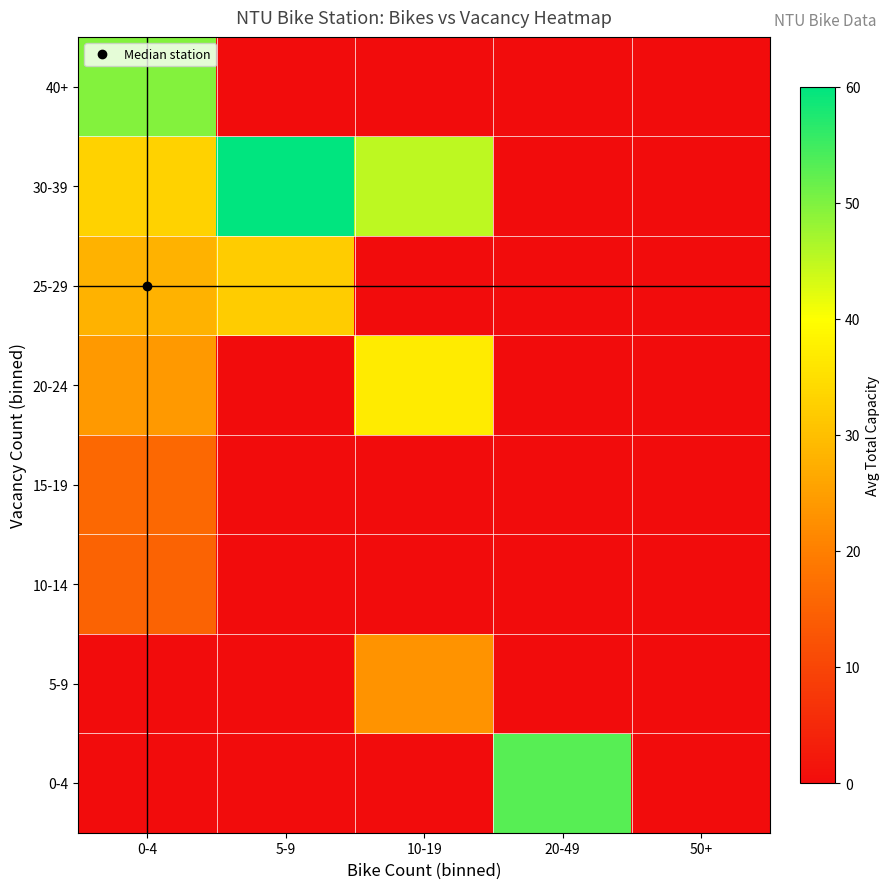

Reading right to left, list all the values displayed in this chart.

0-4: 50+=0.0	20-49=53.0	10-19=0.0	5-9=0.0	0-4=0.0
5-9: 50+=0.0	20-49=0.0	10-19=23.0	5-9=0.0	0-4=0.0
10-14: 50+=0.0	20-49=0.0	10-19=0.0	5-9=0.0	0-4=15.0
15-19: 50+=0.0	20-49=0.0	10-19=0.0	5-9=0.0	0-4=16.0
20-24: 50+=0.0	20-49=0.0	10-19=37.0	5-9=0.0	0-4=24.0
25-29: 50+=0.0	20-49=0.0	10-19=0.0	5-9=32.0	0-4=28.0
30-39: 50+=0.0	20-49=0.0	10-19=45.0	5-9=60.0	0-4=33.0
40+: 50+=0.0	20-49=0.0	10-19=0.0	5-9=0.0	0-4=49.7